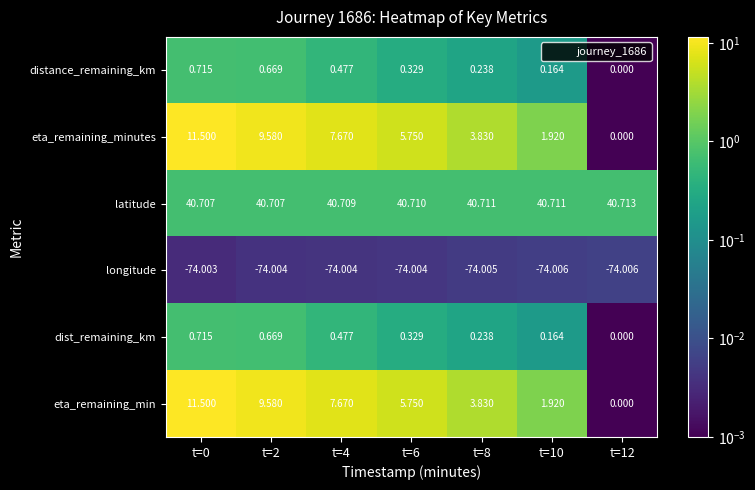

How many positive values does the distance_remaining_km series have?

6